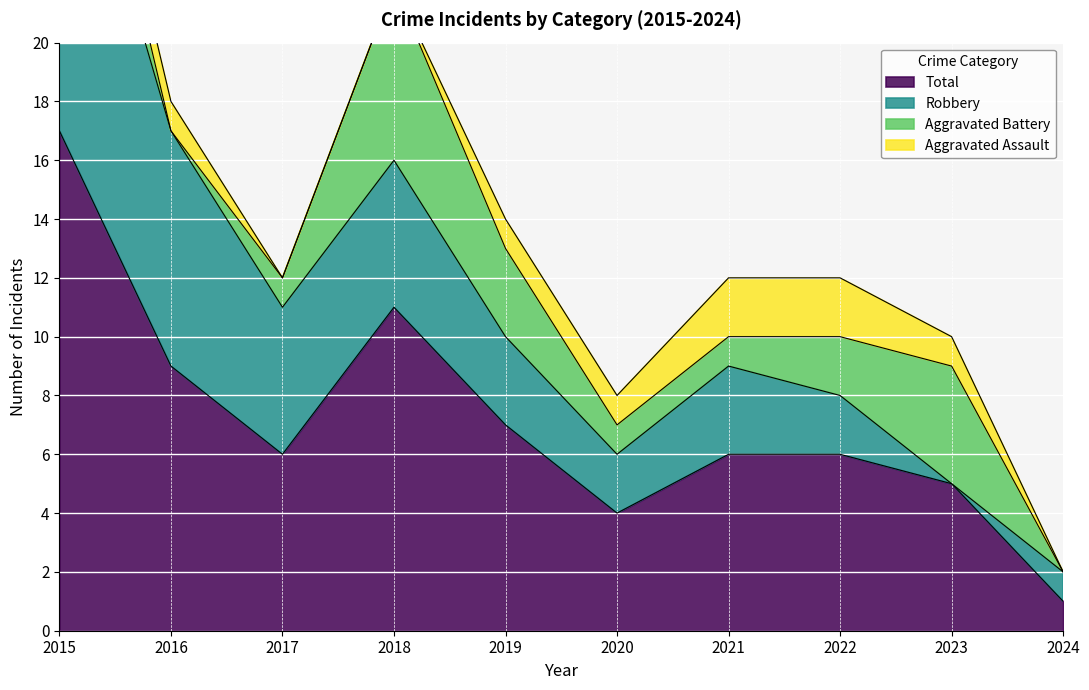

At how many categories does at least one series exceed 10?

2